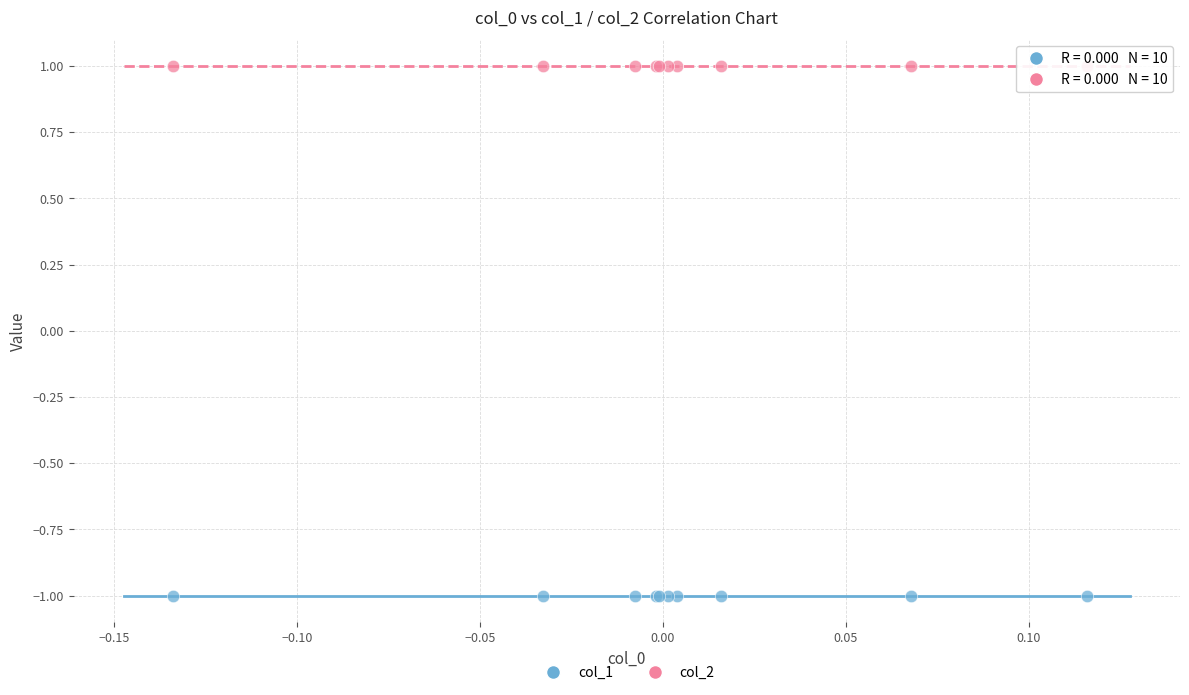

Which series contains the highest Y value?

col_2